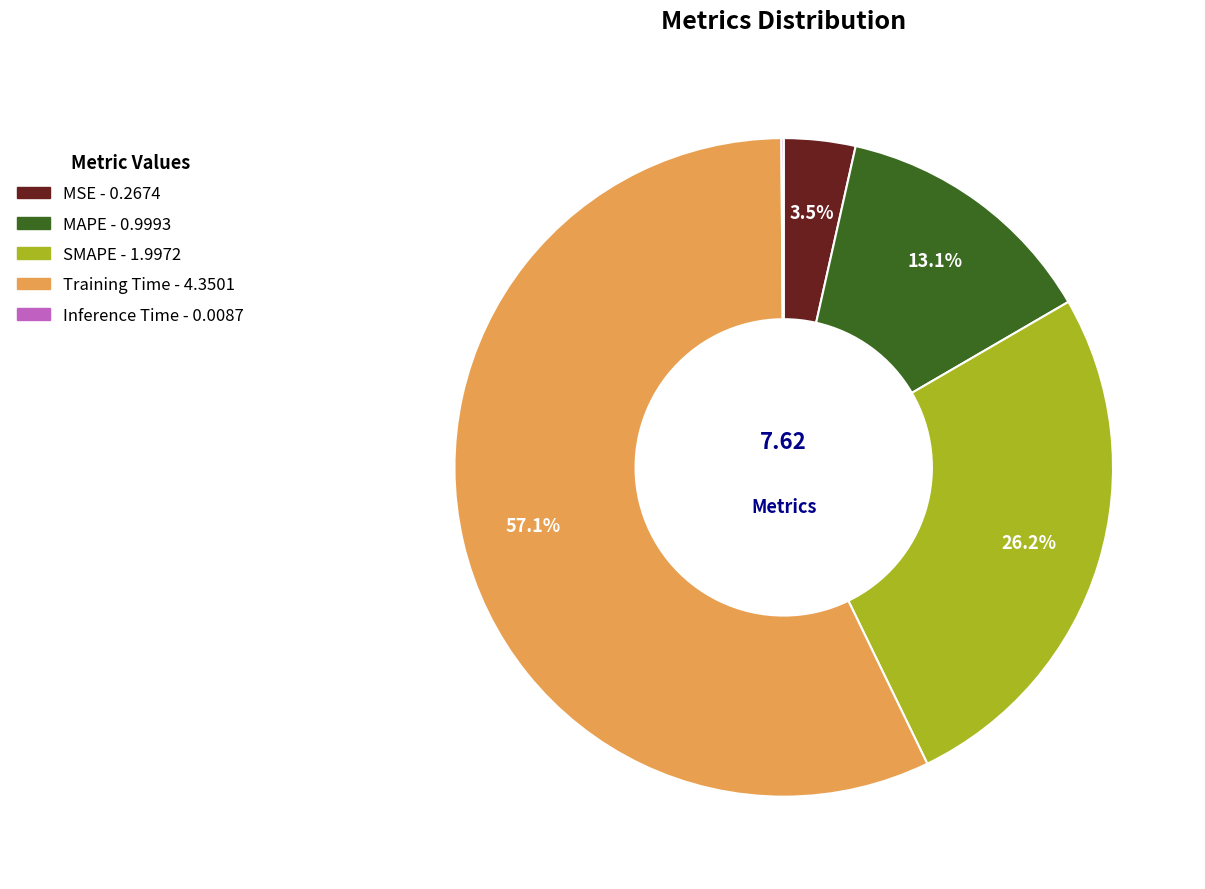

Does Training Time represent more than half of the total?

Yes